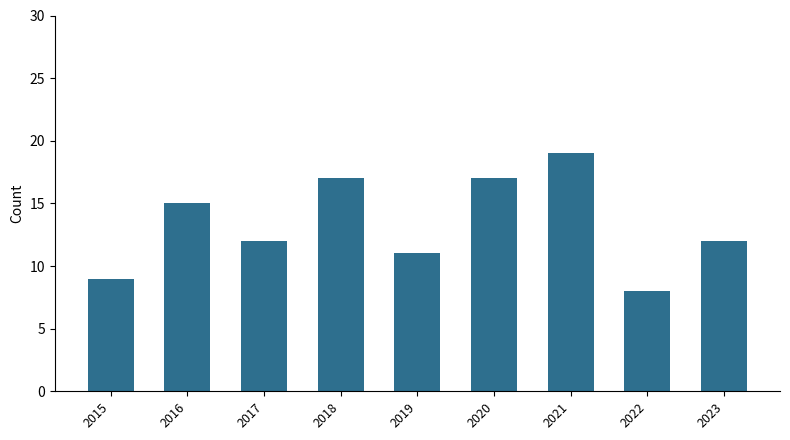

What is the value of the 3rd bar from the left?

12